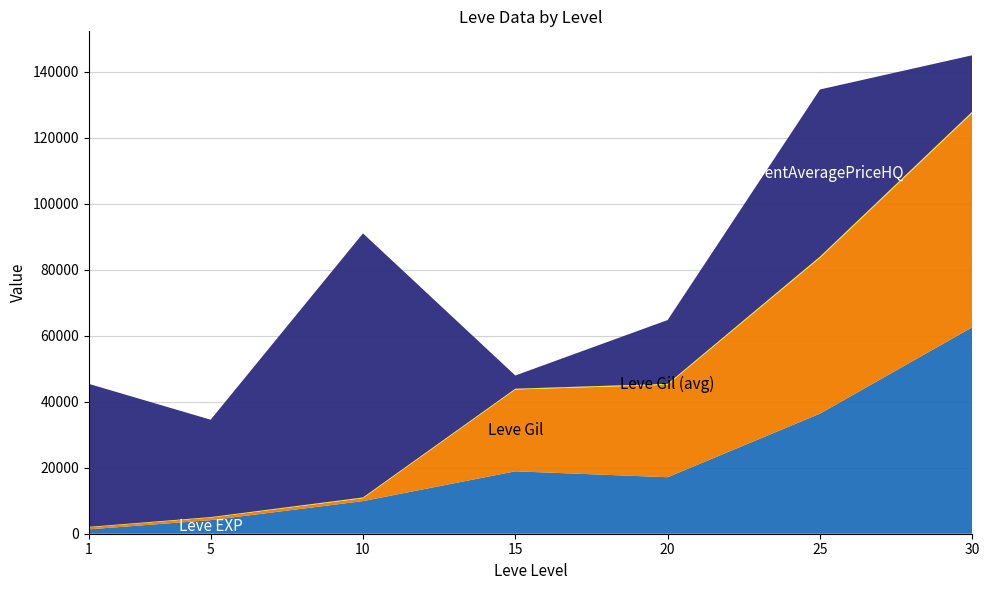

Reading left to right, transcribe all the data shown in this chart.

Leve EXP: 1330	4110	9880	18910	17120	36390	62560
Leve Gil: 630	790	880	24790	28010	47200	64910
Leve Gil (avg): 113	140	230	240	293	379	428
currentAveragePriceHQ: 43333	29500	80009	4000	19319	50628	17065